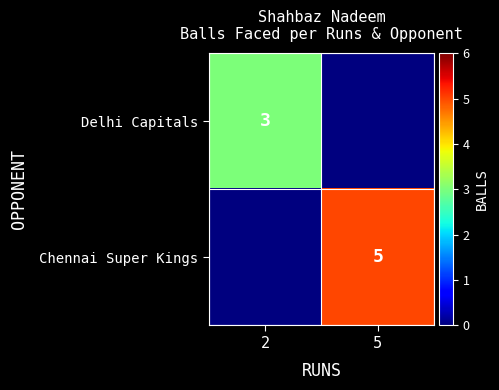

The value of Delhi Capitals at 2 is 3. True or false?

True